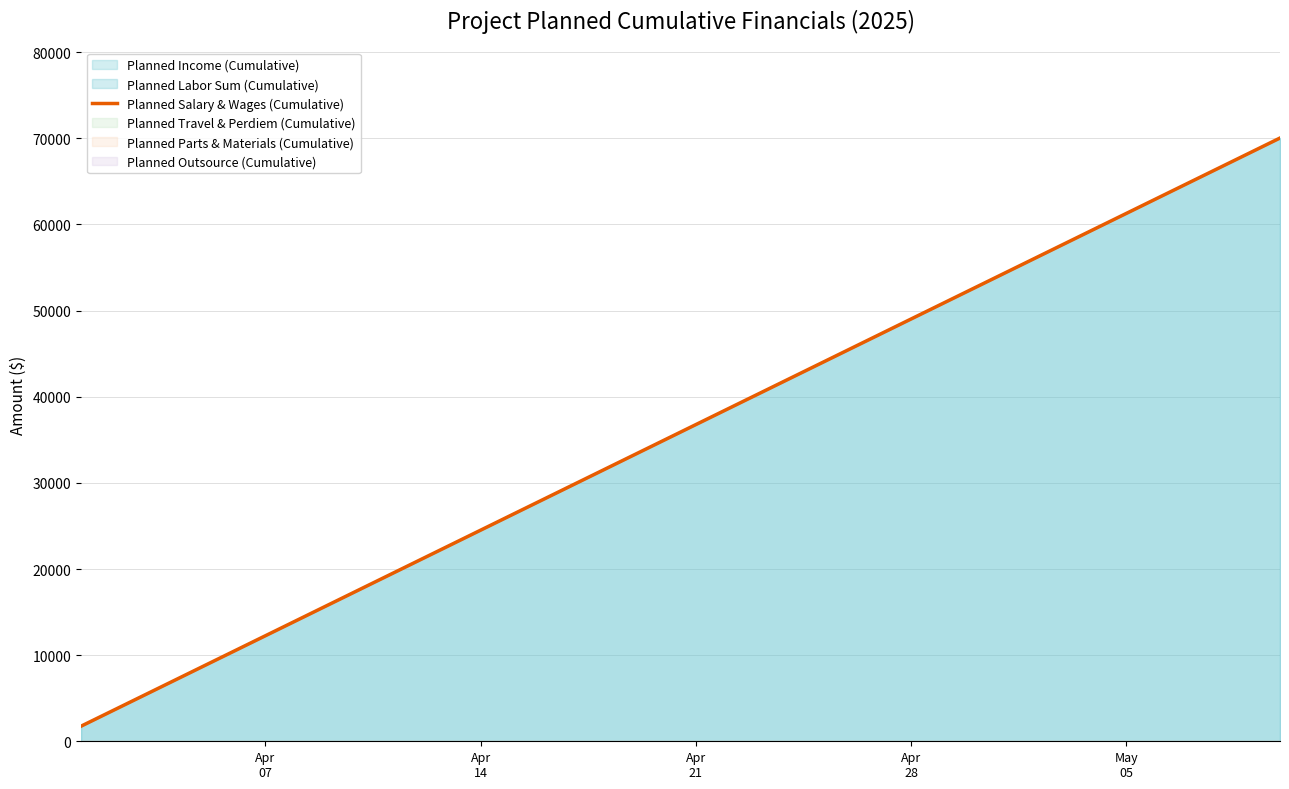

What is the maximum value shown in the chart?

70035.8